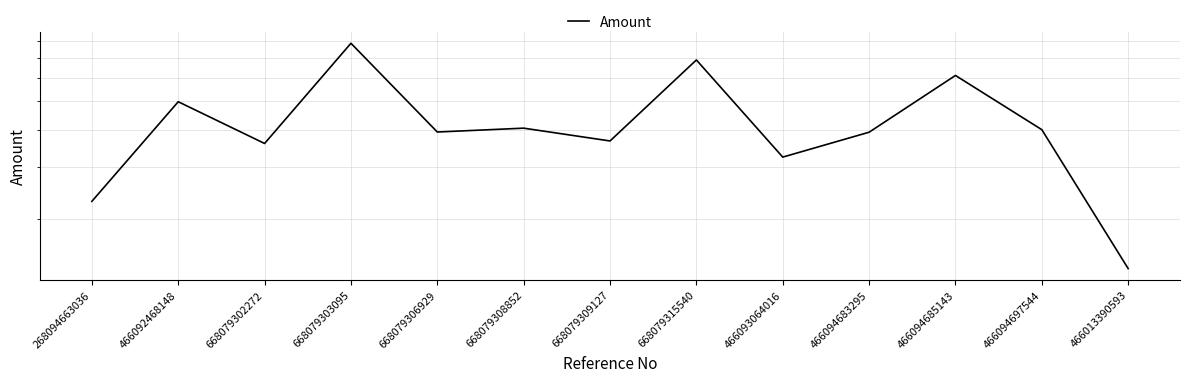

What is the average value?

429.4